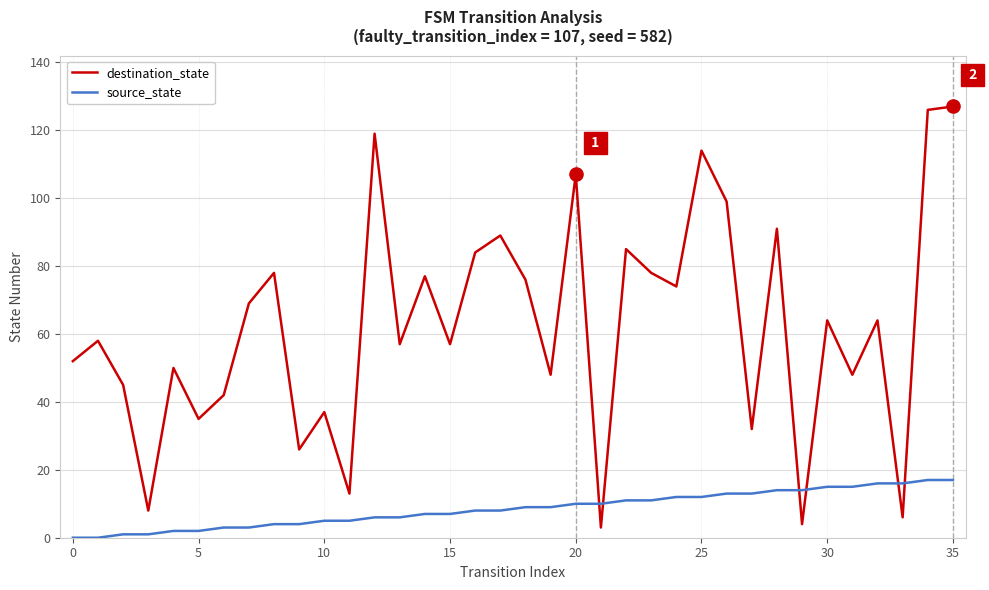

Which series has the widest spread of values?

destination_state